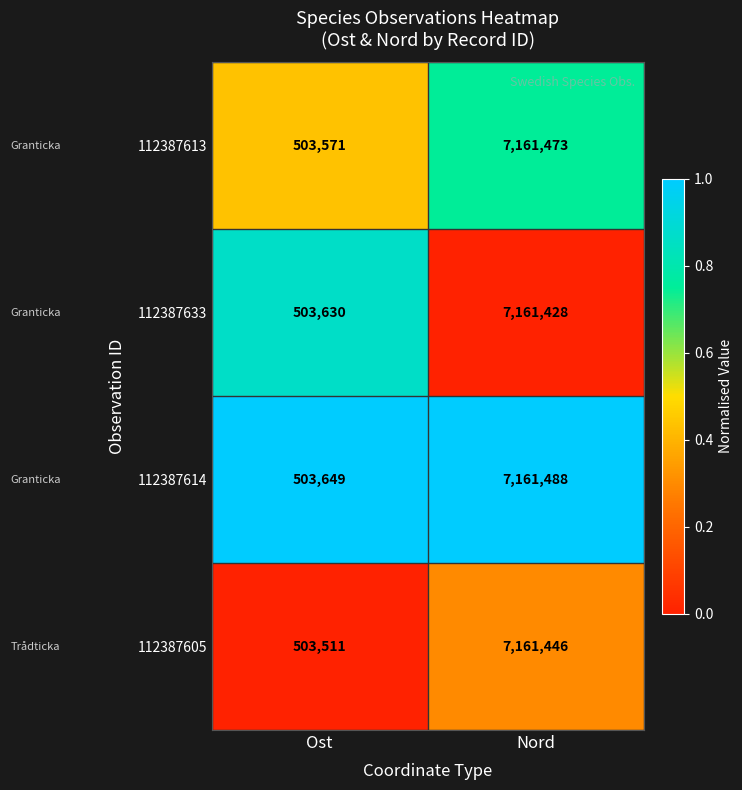

What is the sum of all 112387614 values?

7665137